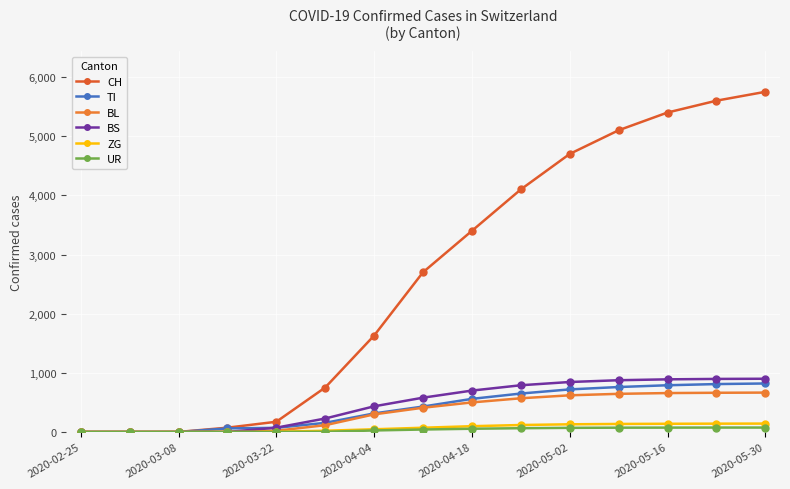

How many lines are shown in the chart?

6